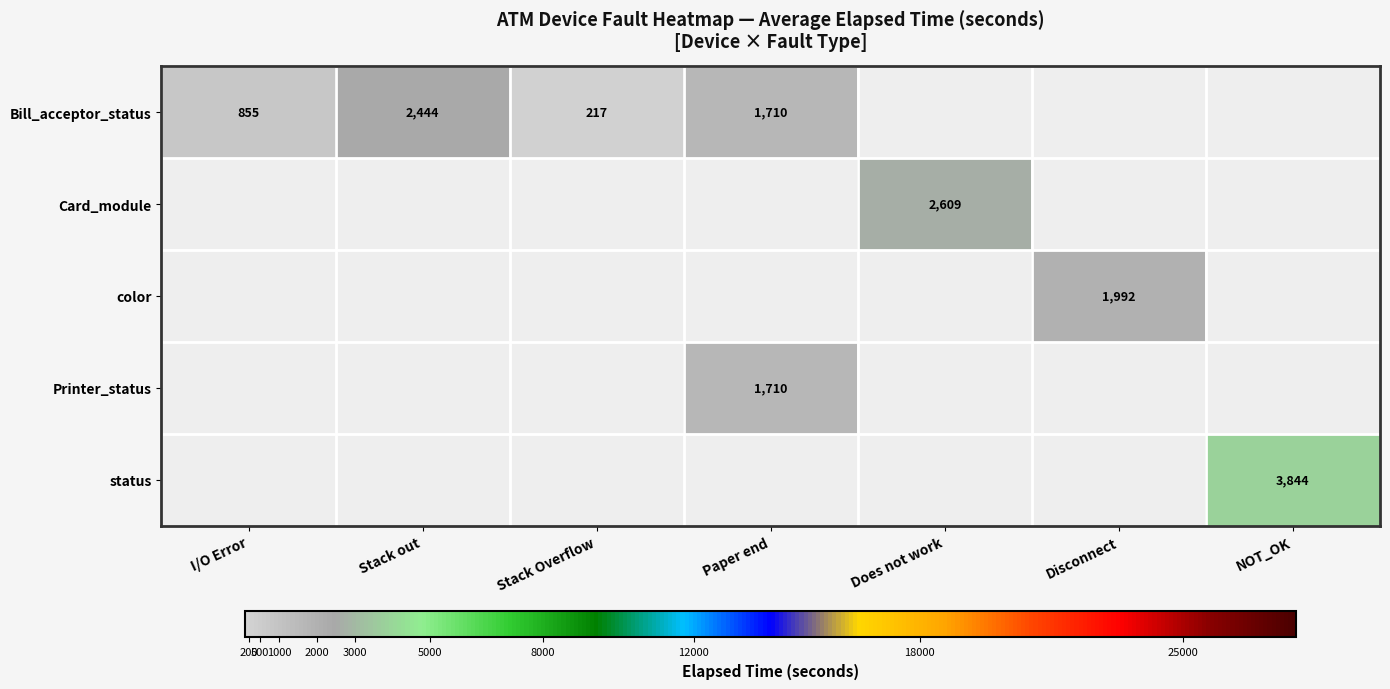

The status series shows 3844 at NOT_OK. True or false?

True